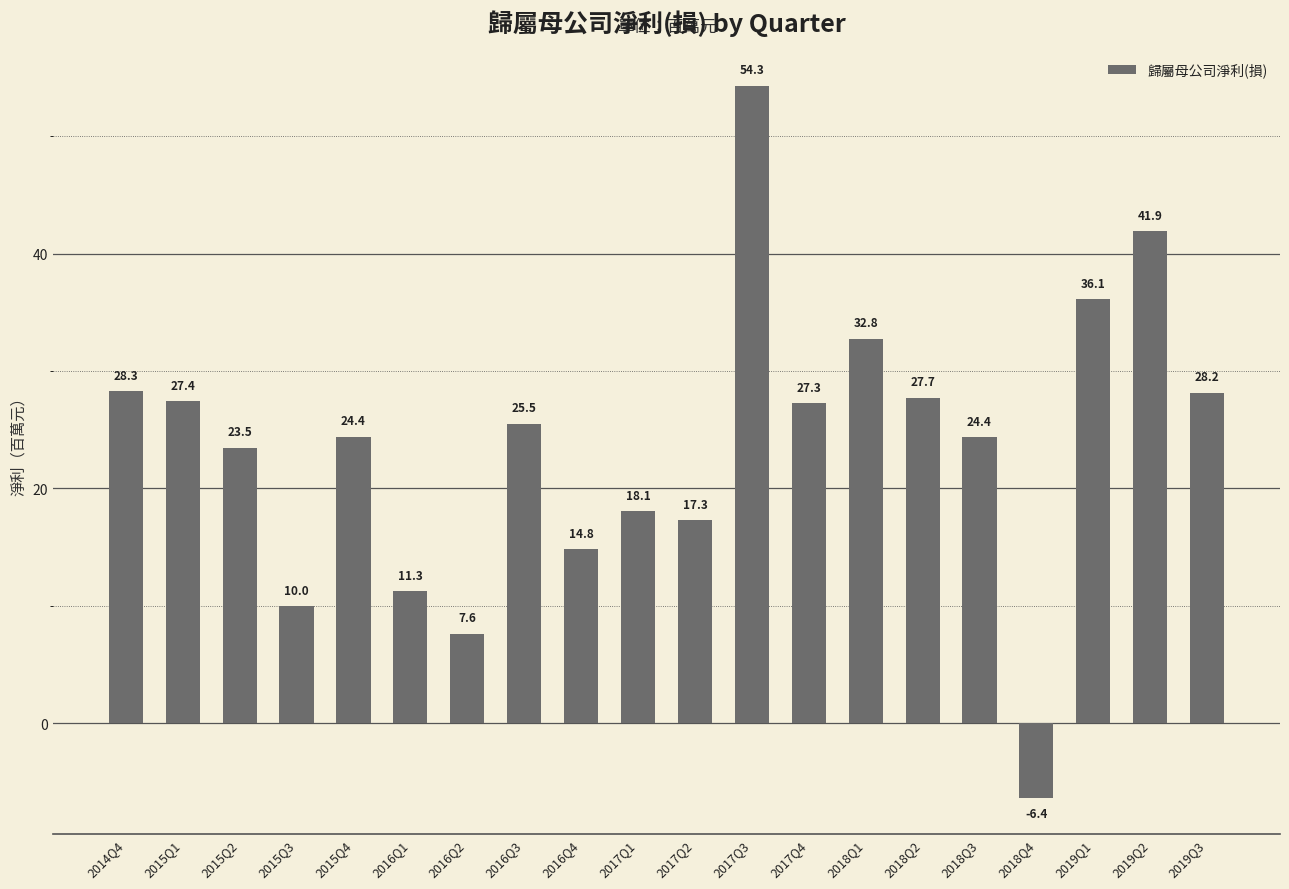

What is the value of the 19th bar from the left?

41.9